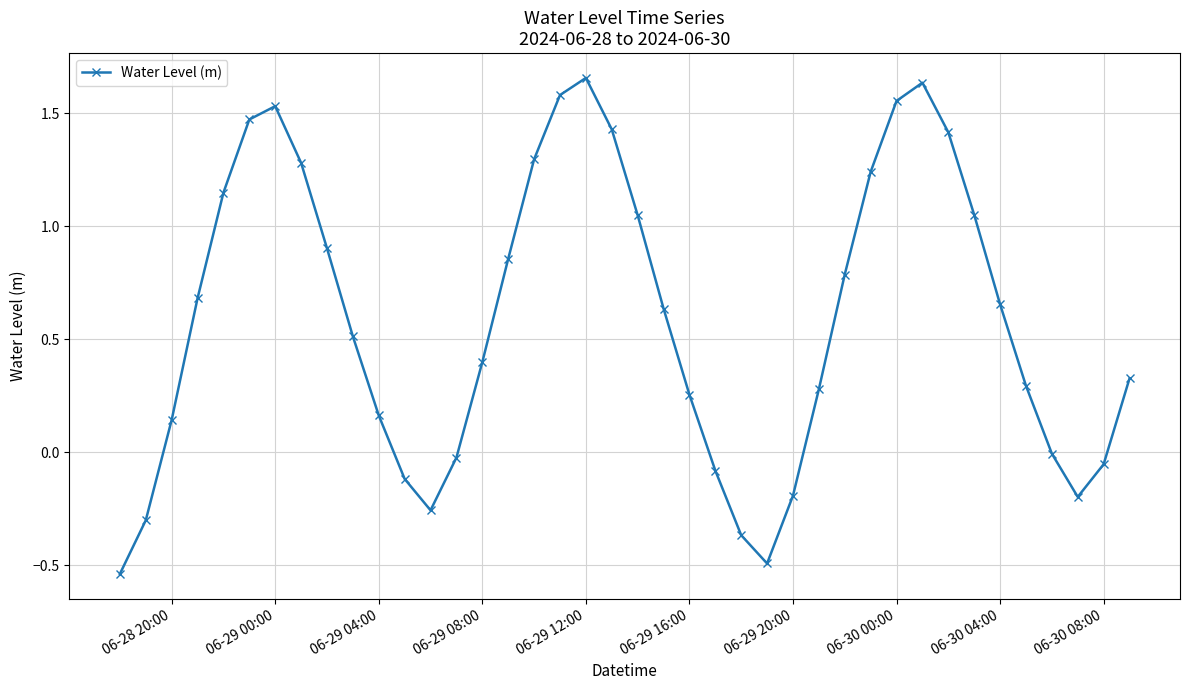

What is the difference between the maximum and minimum values?

2.2